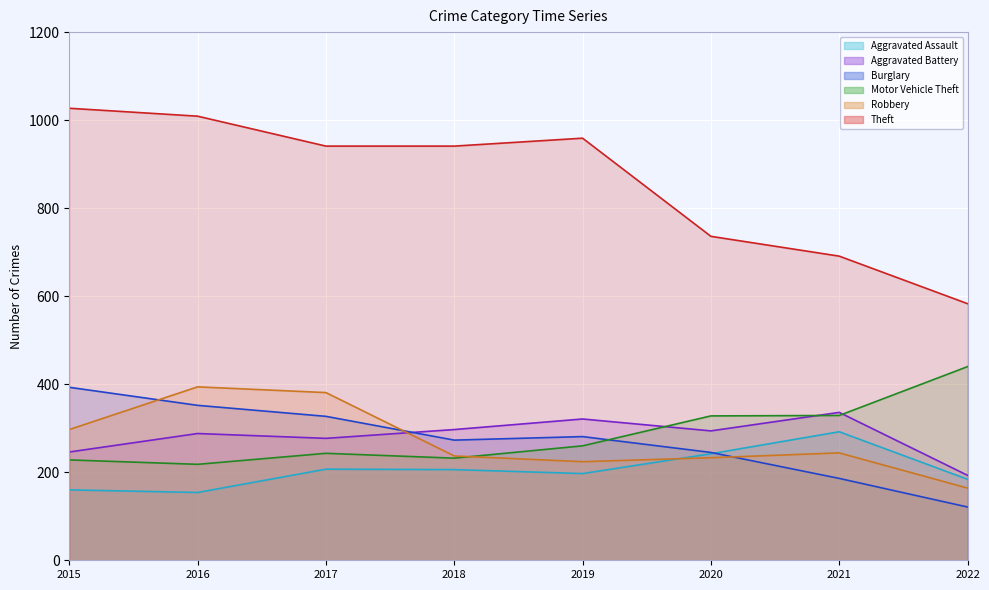

In Robbery, how many points are higher than both neighbors (excluding endpoints)?

2